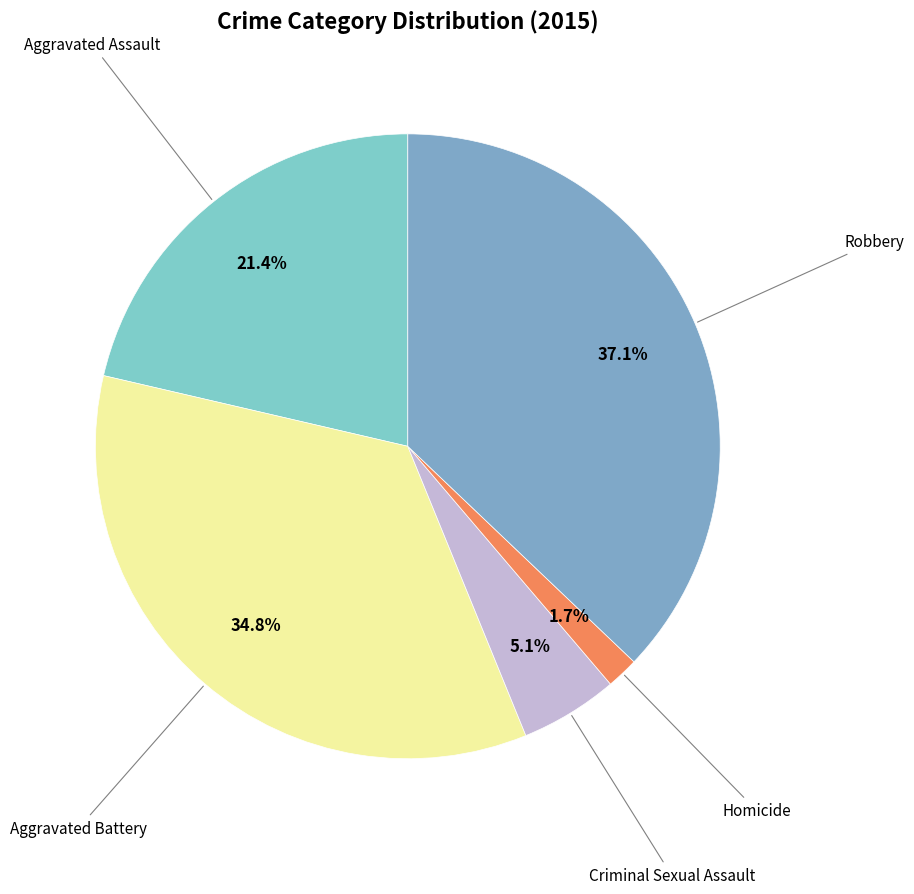

To the nearest percent, what is the average slice percentage?

20%